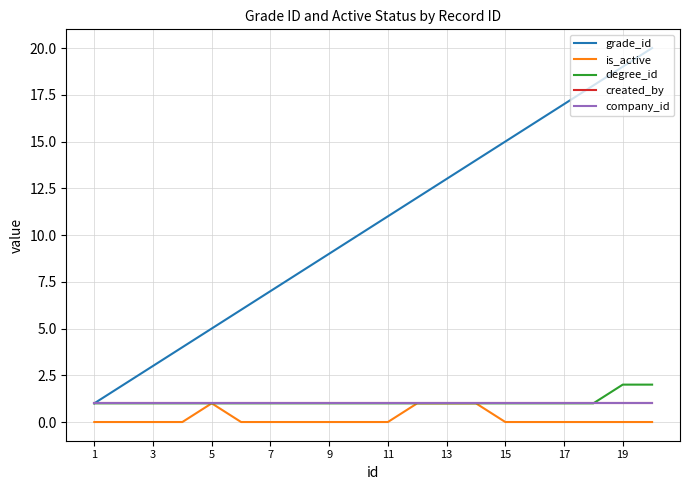

Does the chart have visible grid lines?

Yes